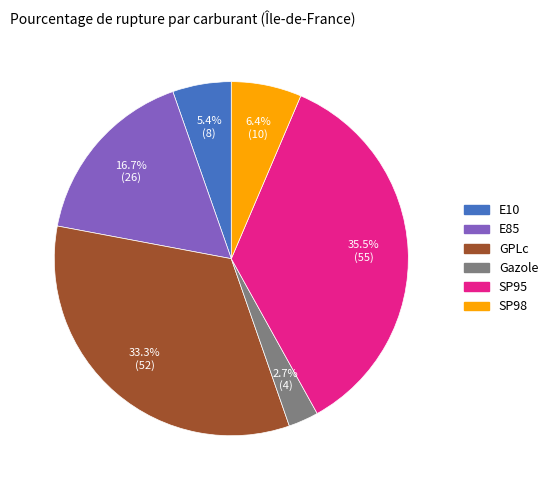

Is there a majority slice in this chart?

No